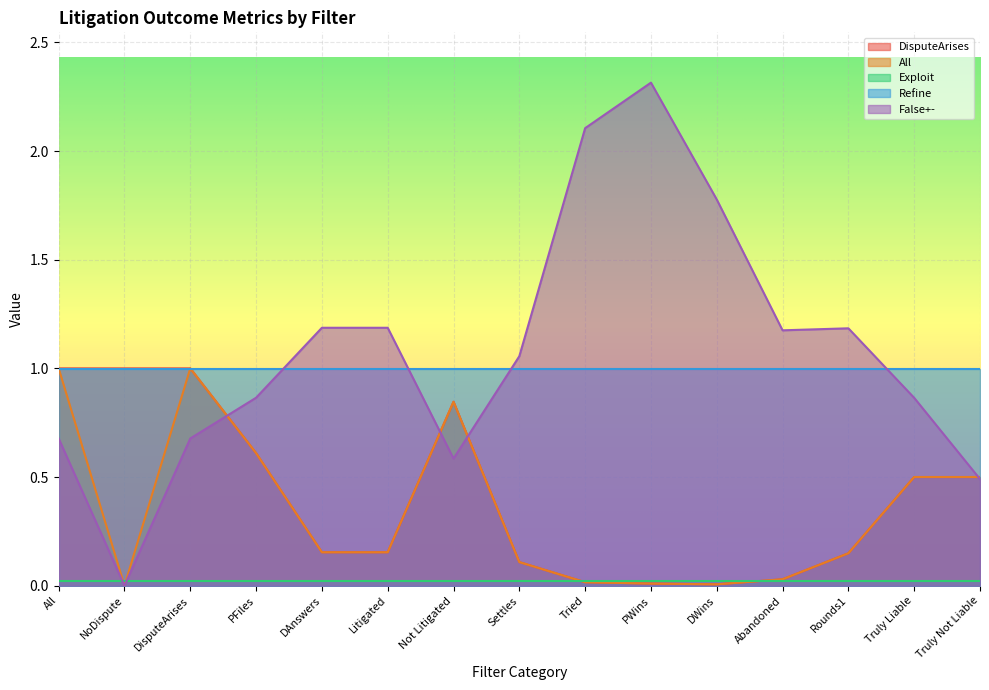

True or false: All and DisputeArises intersect in this chart.

False